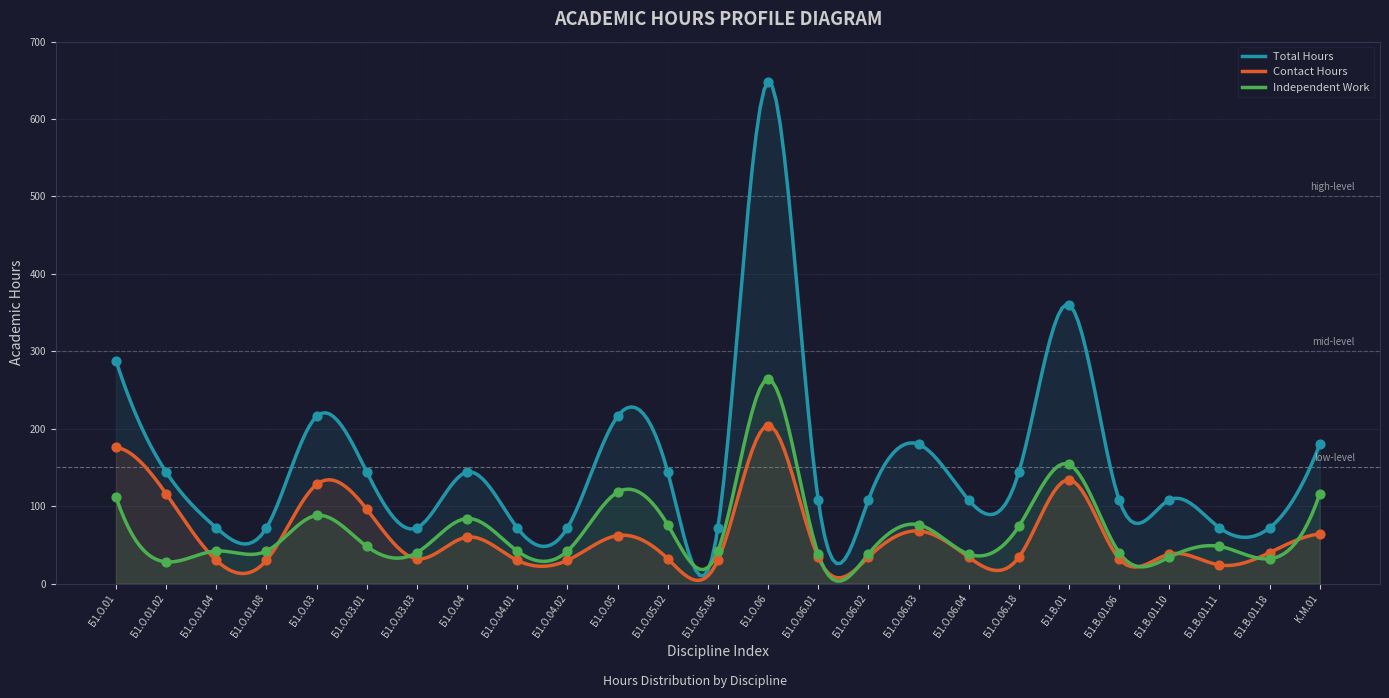

Which series reaches the minimum Y coordinate?

Contact Hours